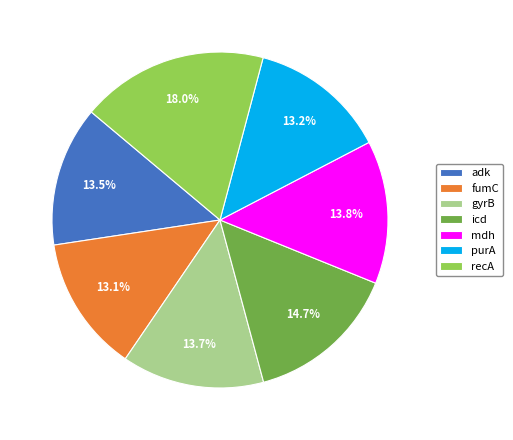

Approximately how many times larger is the value at icd compared to fumC?

1.1